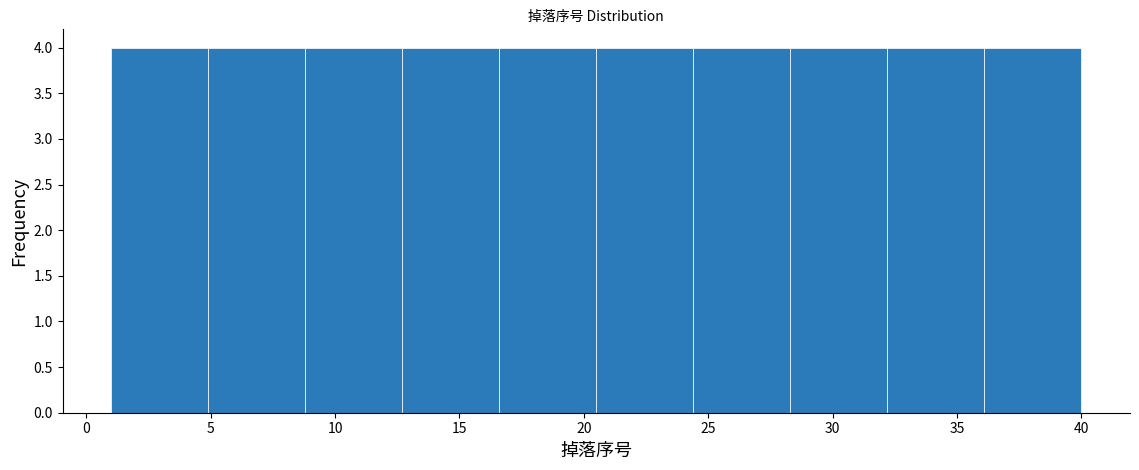

Reading left to right, list every bar in this chart as the range it spans on the x-axis followed by its height. Neither the bar edges nor the heights are printed on the chart, so give them approximately, as read against the axes.

1.0 to 4.9: 4
4.9 to 8.8: 4
8.8 to 12.7: 4
12.7 to 16.6: 4
16.6 to 20.5: 4
20.5 to 24.4: 4
24.4 to 28.3: 4
28.3 to 32.2: 4
32.2 to 36.1: 4
36.1 to 40.0: 4